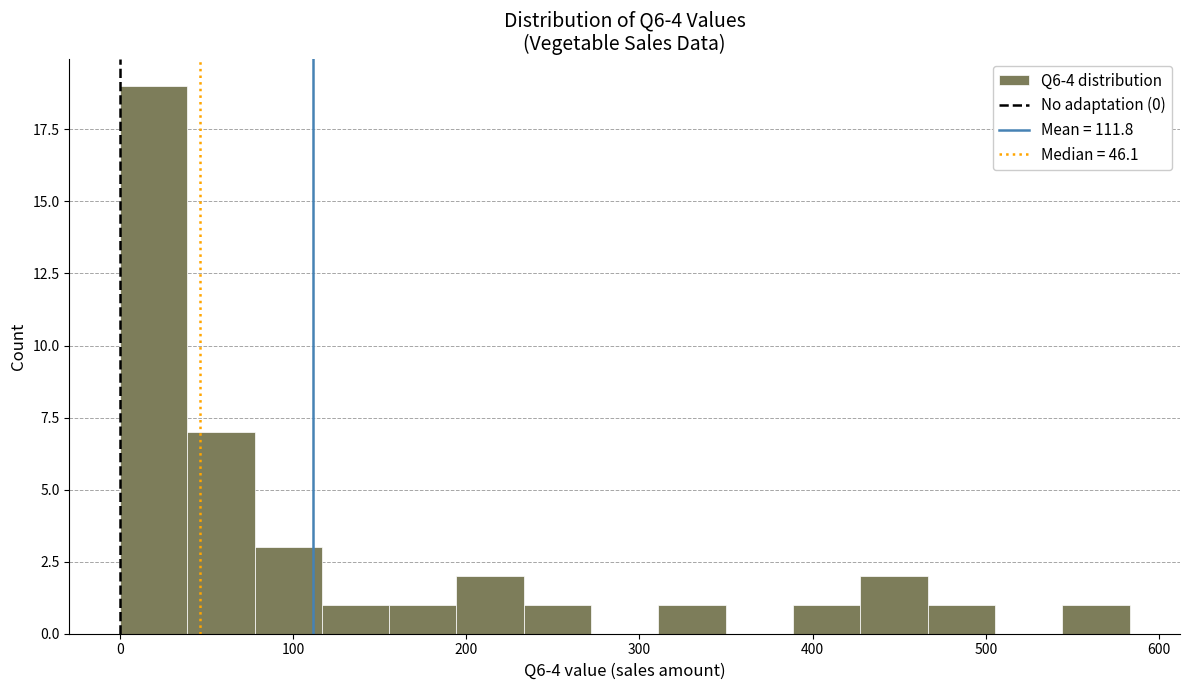

Read against the x-axis, roughly where is the centre of the tallest bar?

20